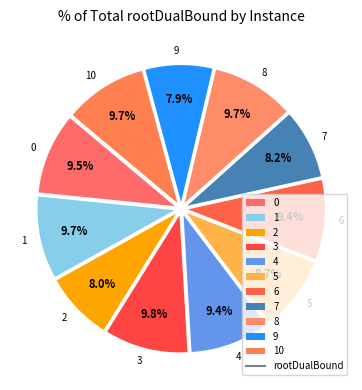

To the nearest percent, what is the combined percentage of 1 and 8?

19%